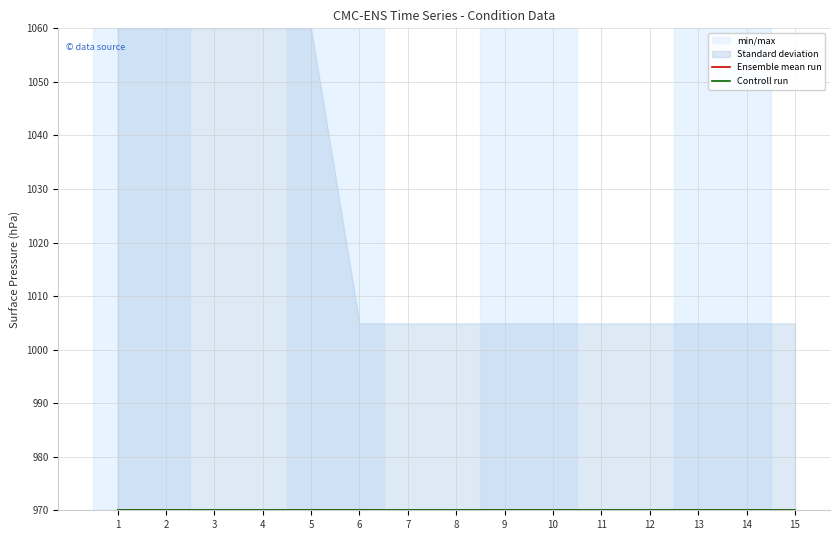

At how many categories does at least one series exceed 970?

15